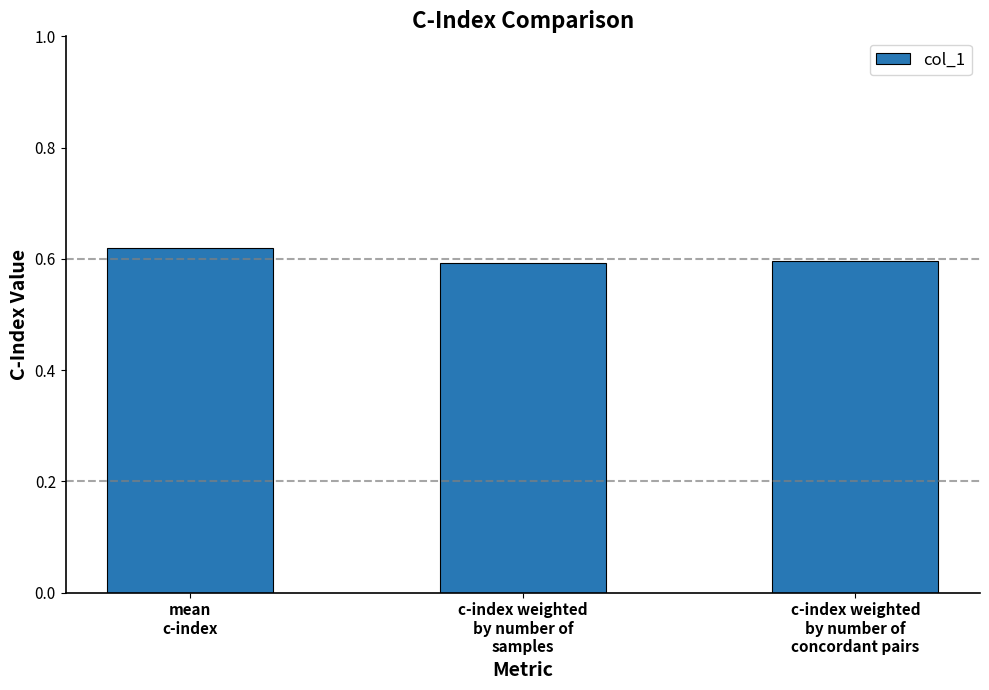

Count the values in the range 0 to 1.

3